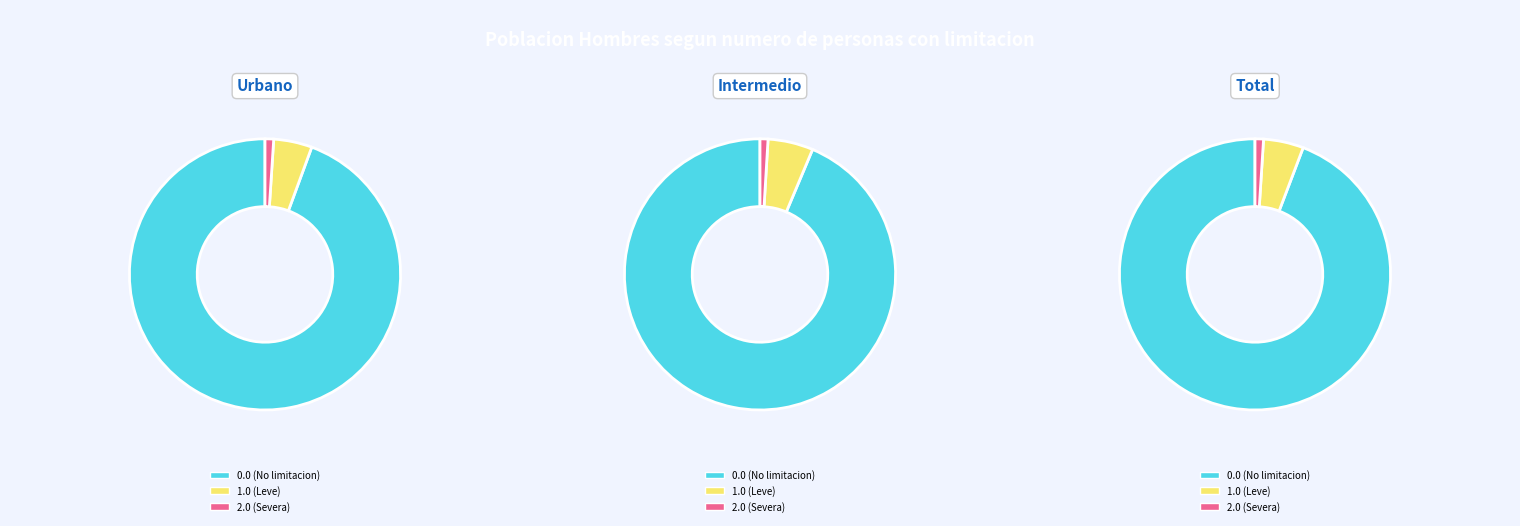

How many slices are in this pie chart?

3